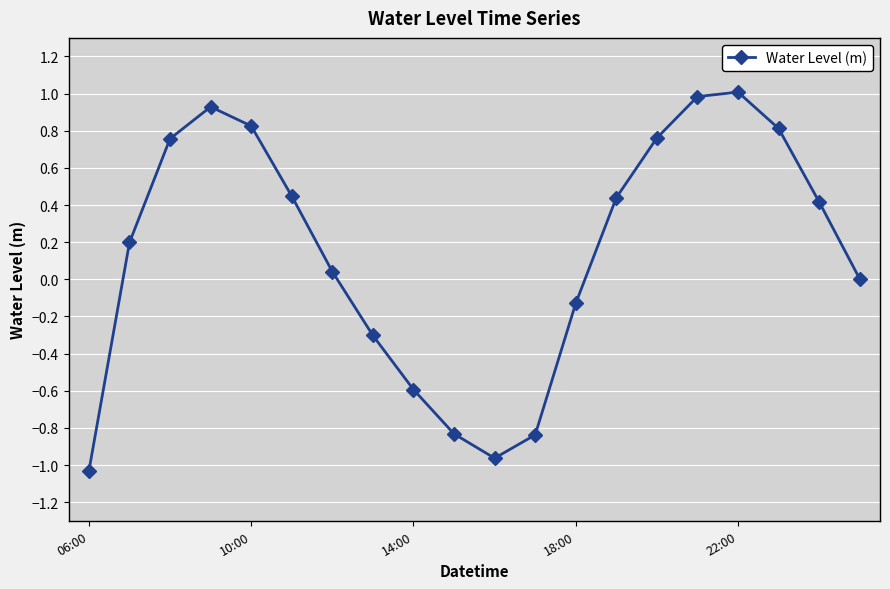

True or false: there are more than 2 points higher than both neighbors.

False